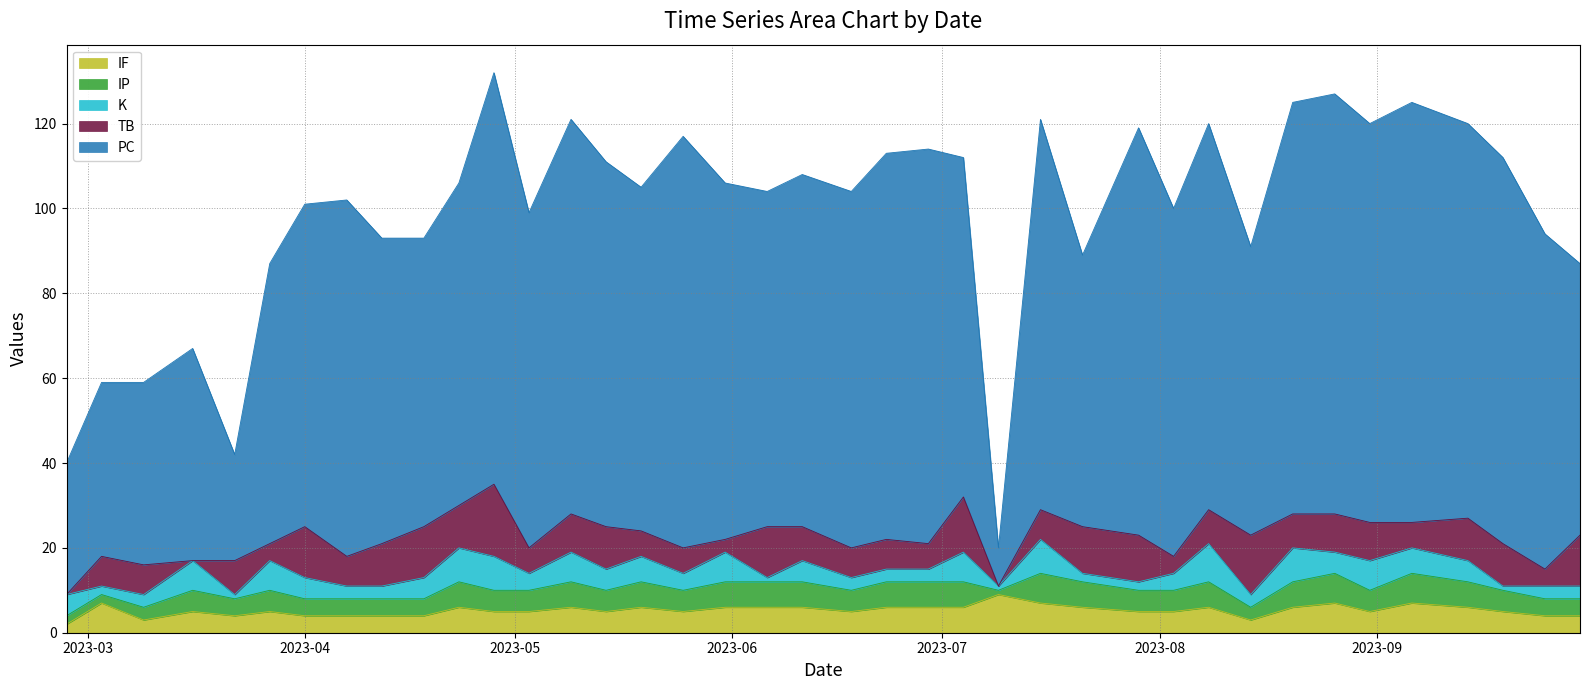

Where does the IP series first go above 5?

2023-04-23